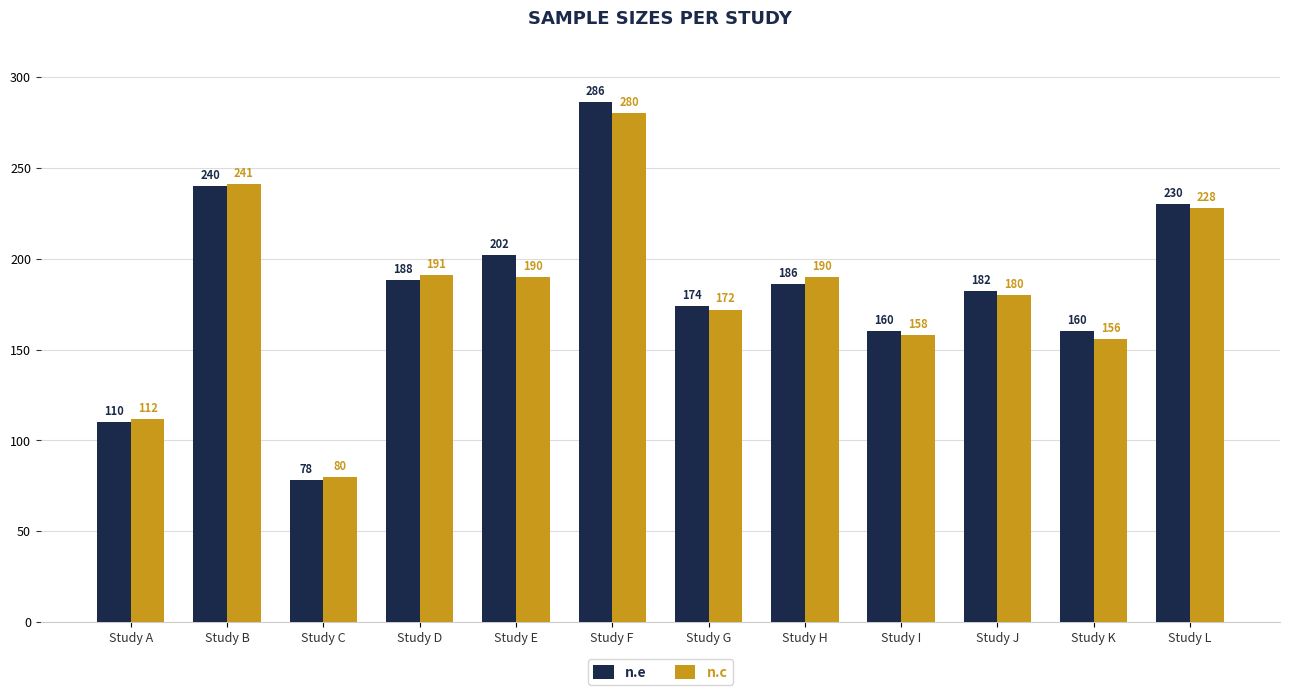

Reading right to left, list all the values displayed in this chart.

n.e: 230	160	182	160	186	174	286	202	188	78	240	110
n.c: 228	156	180	158	190	172	280	190	191	80	241	112